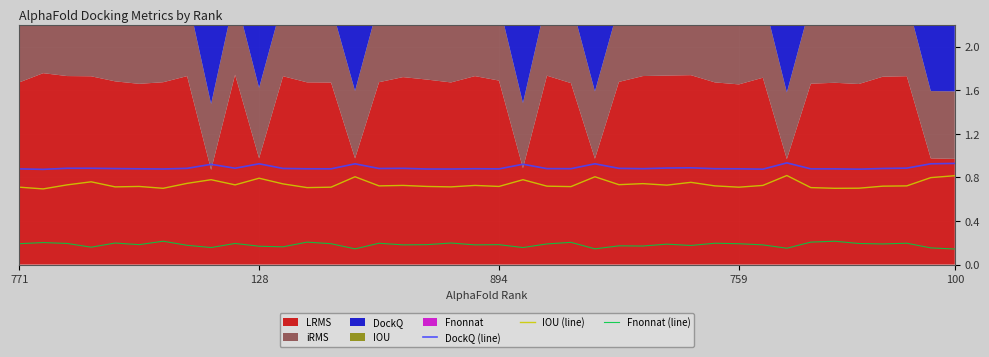

True or false: IOU (line) and Fnonnat (line) cross at least once.

False